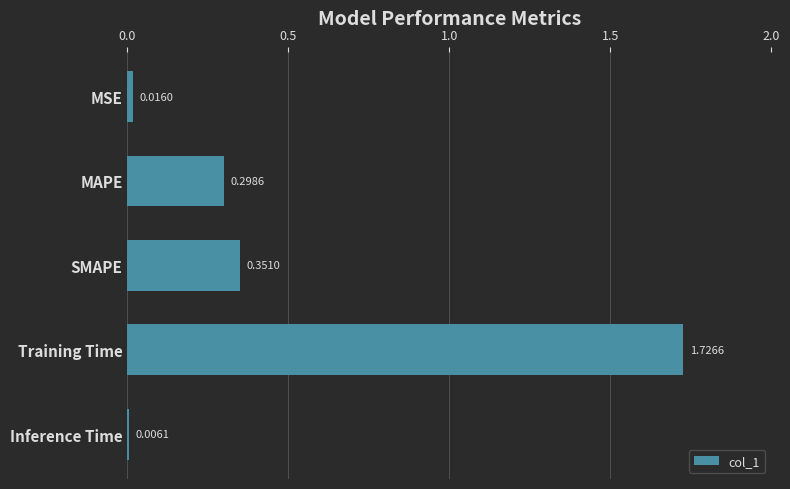

Which label corresponds to the smallest value in the chart?

Inference Time